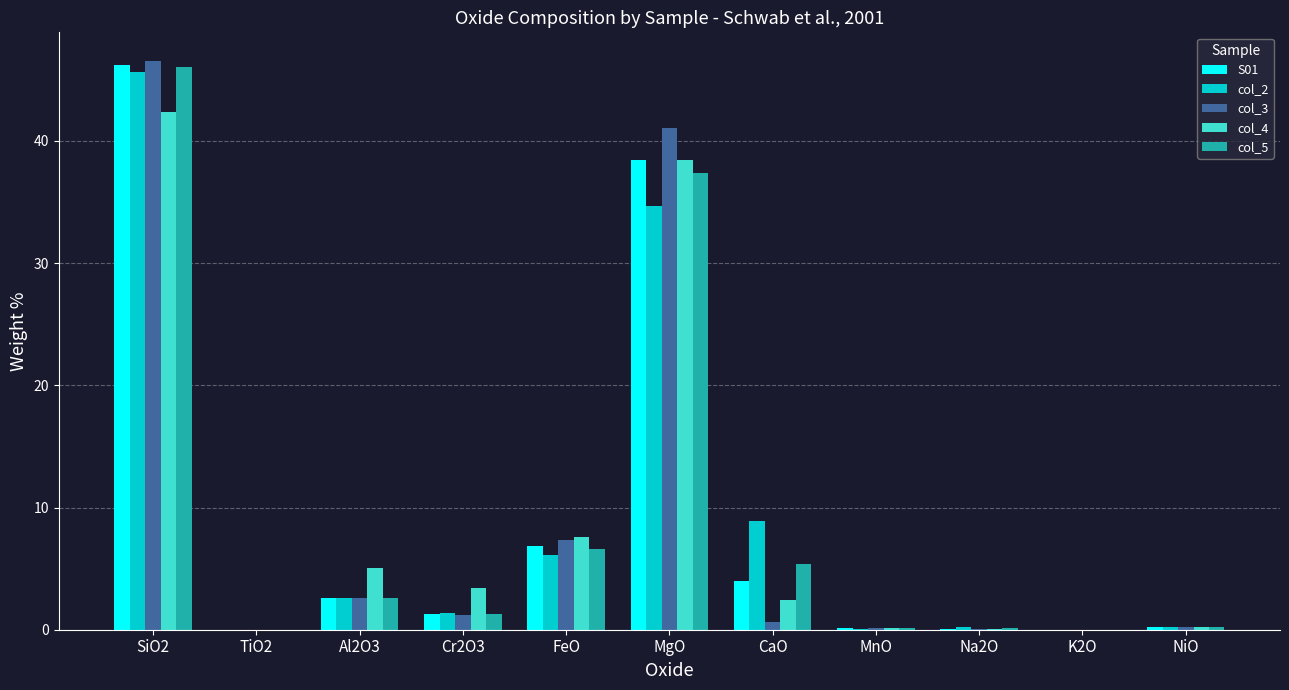

True or false: col_3 has a value of -21.7 at K2O.

False